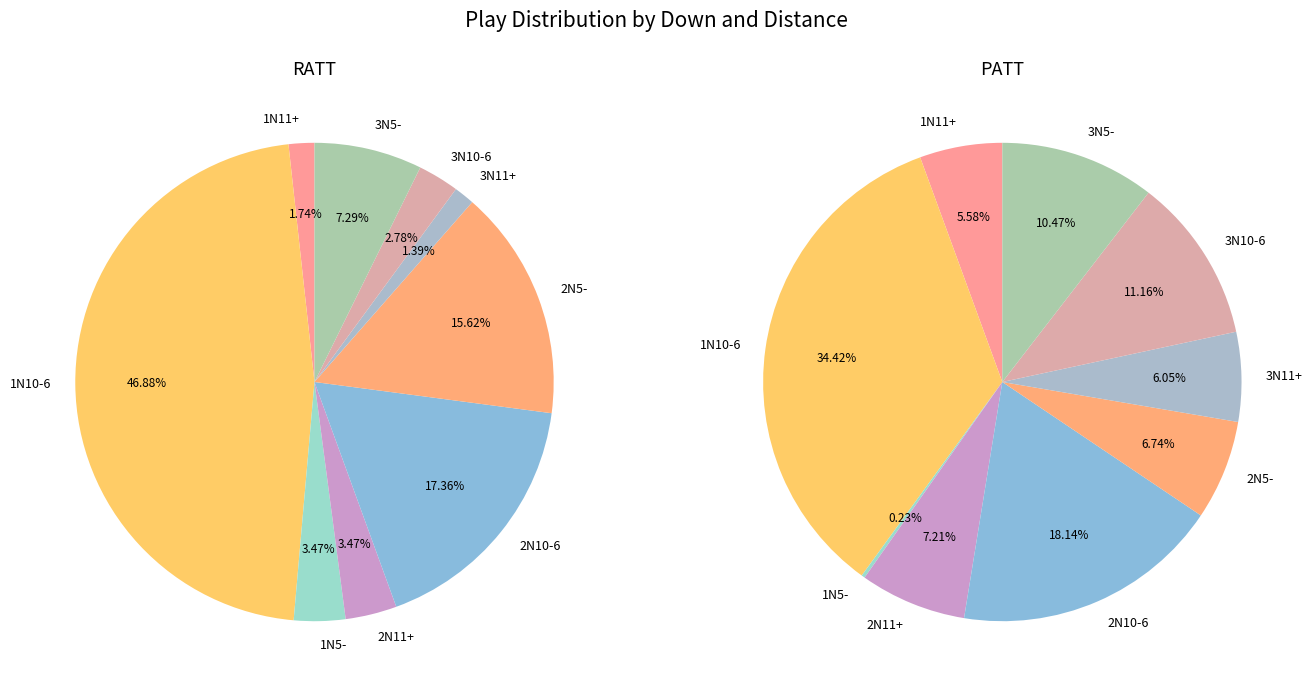

To the nearest percent, what percentage of the pie is 3N11+?

1%